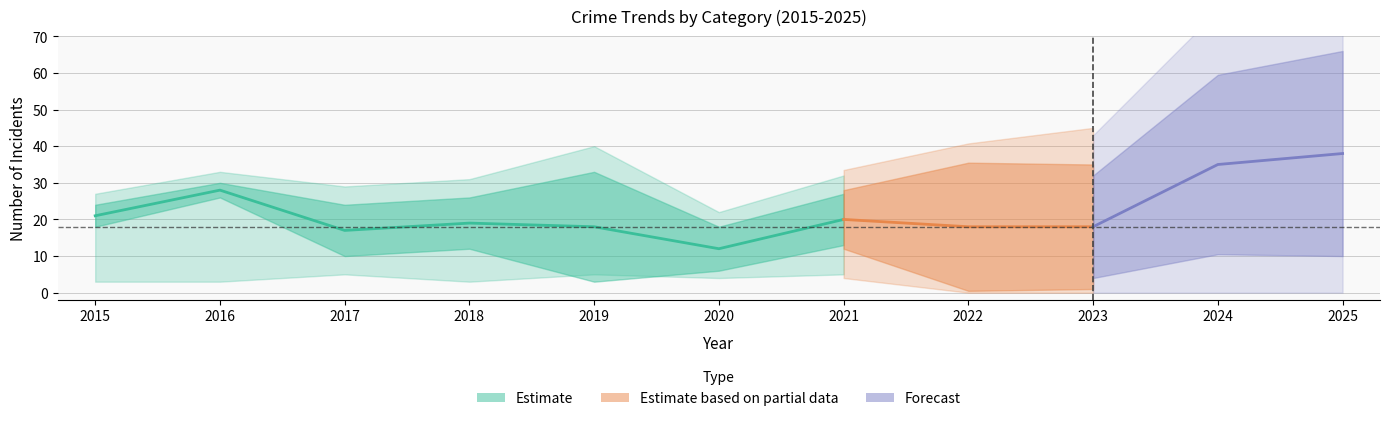

How many values in the Robbery series are below 19?

5